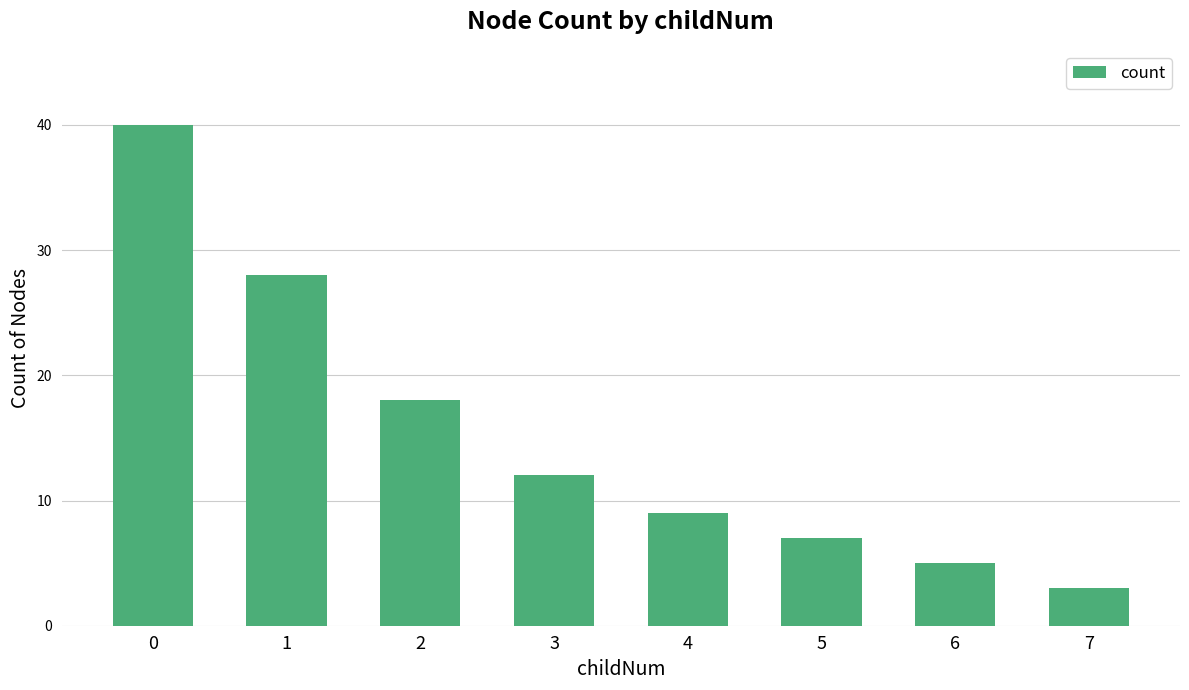

How many bars are there in total?

8